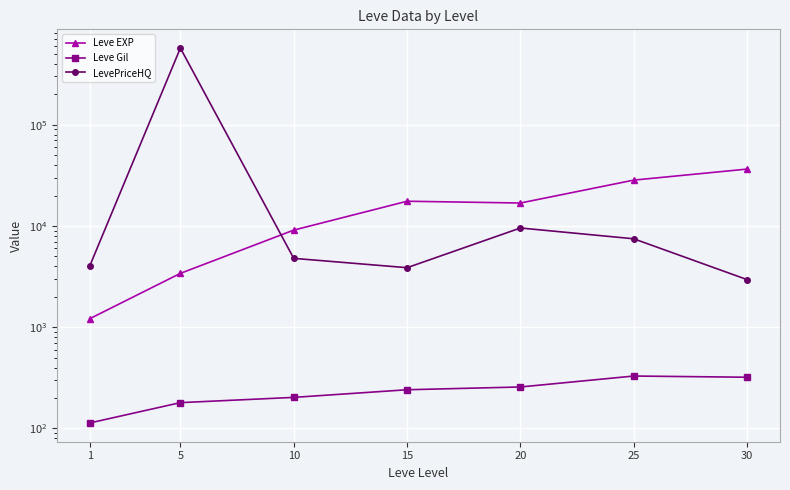

List the series in order of their overall mean, lowest first.

Leve Gil, Leve EXP, LevePriceHQ